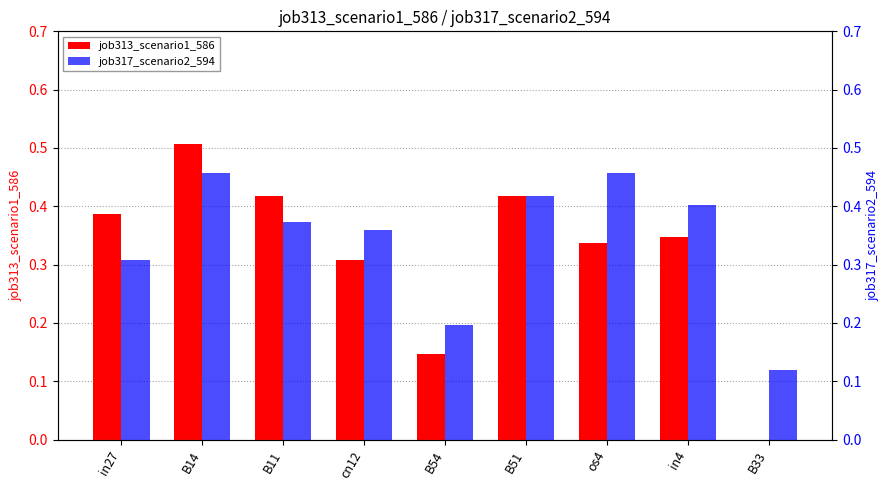

How many groups of bars are there?

9